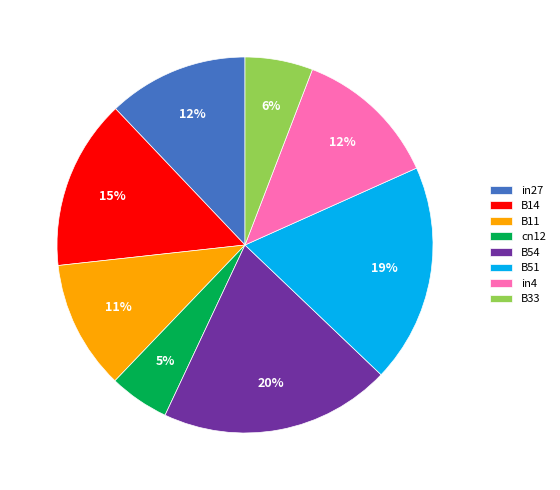

How many slices are in this pie chart?

8